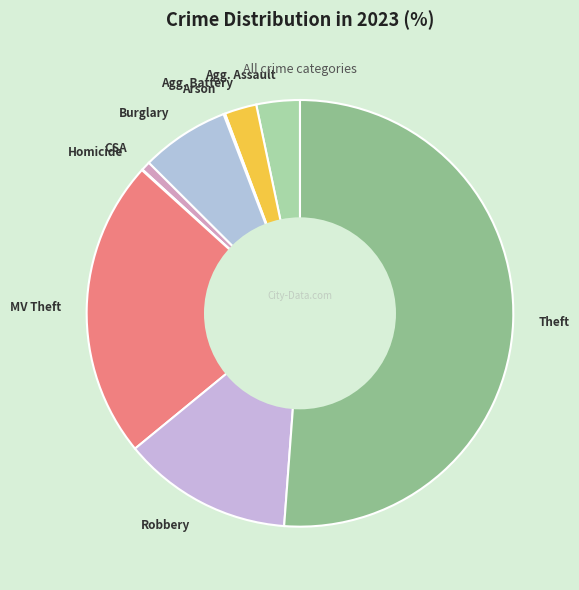

Which slice is the largest?

Theft